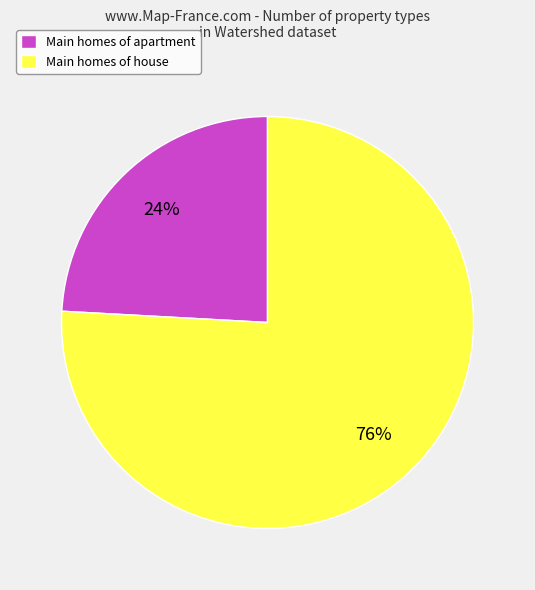

Do Main homes of apartment and Main homes of house together represent more than half of the pie?

Yes